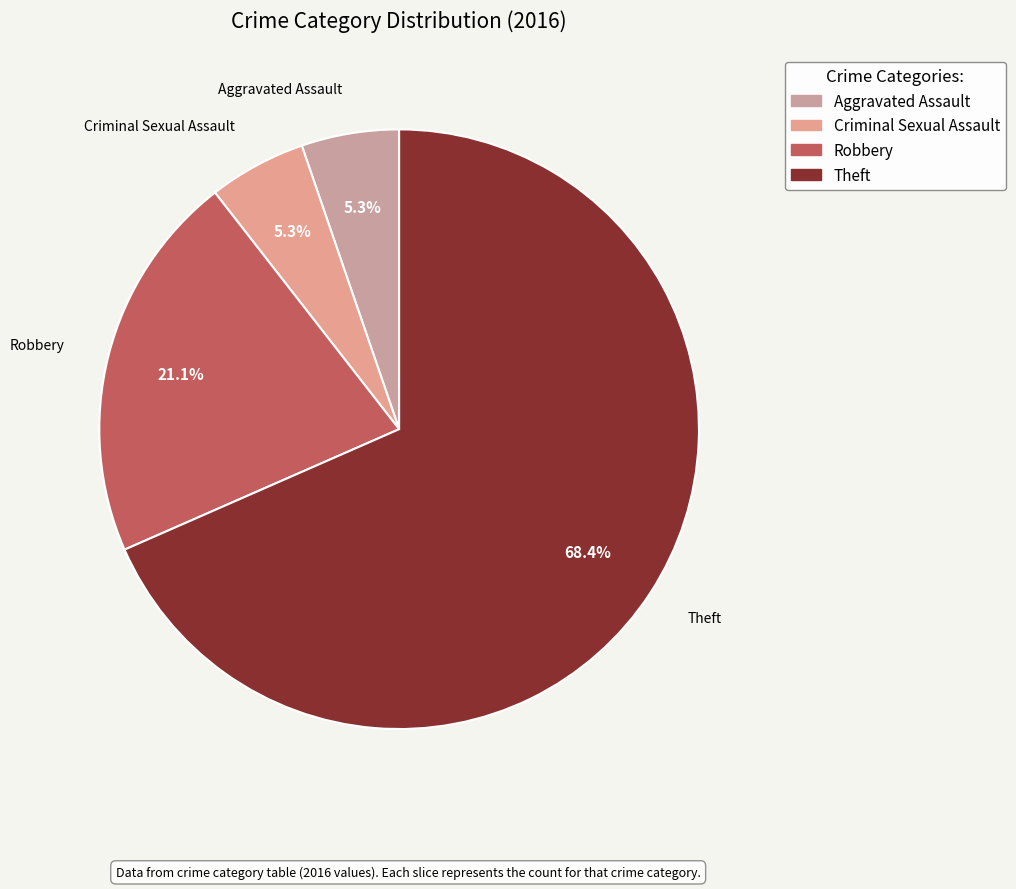

Between Criminal Sexual Assault and Robbery, which is larger?

Robbery